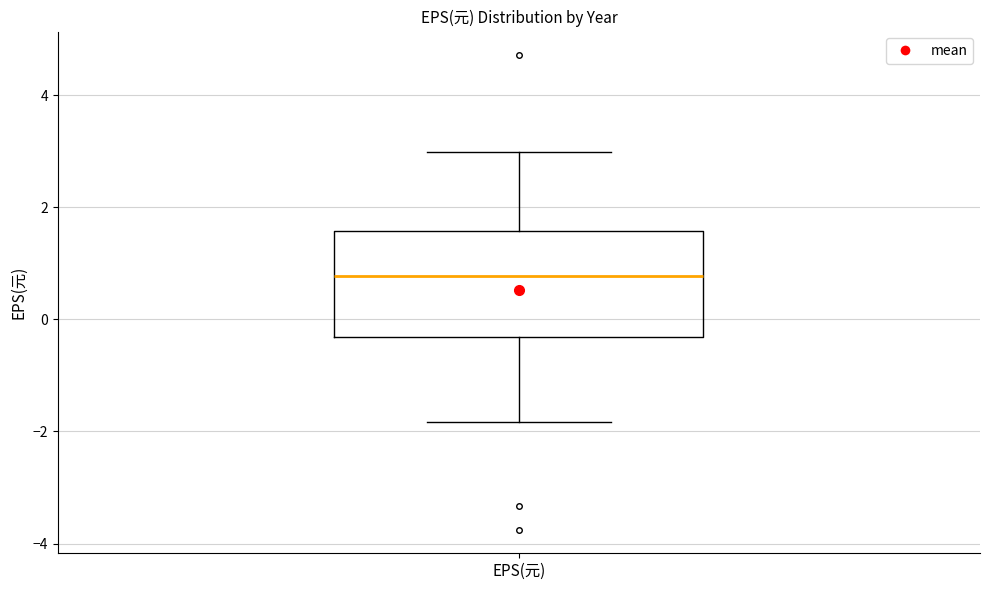

Transcribe this box plot: give where the median line is, the range the box spans, and where the two whiskers end, as read against the y-axis. The values are not printed on the chart, so give them approximately, as read against the axis.

median 0.8, box -0.4 to 1.6, whiskers -1.8 to 3.0